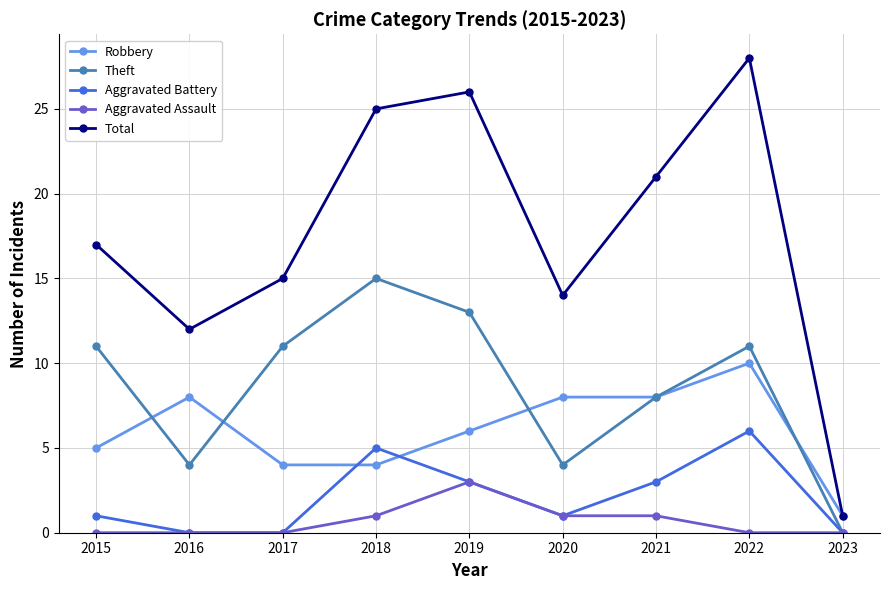

What are all the series names shown in the legend?

Robbery, Theft, Aggravated Battery, Aggravated Assault, Total